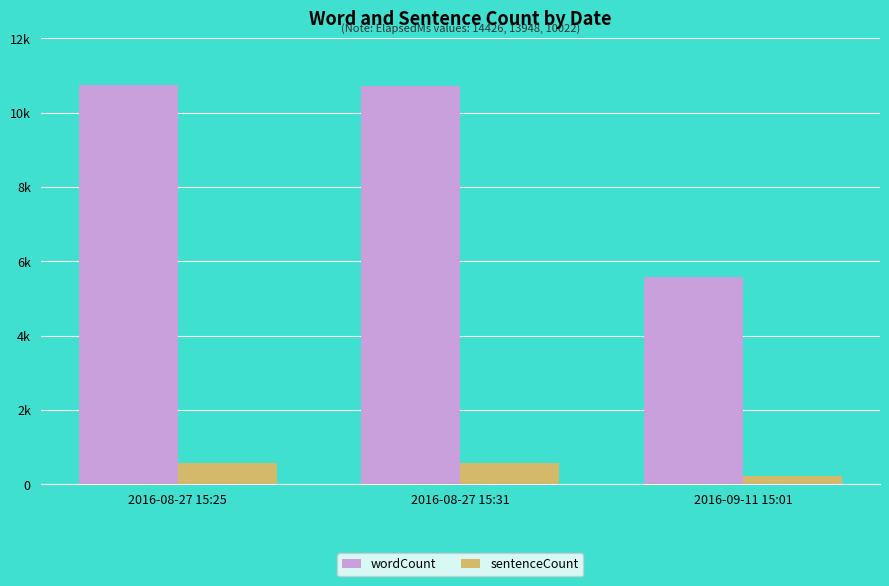

Reading right to left, extract all data points from this chart.

wordCount: 5572	10709	10760
sentenceCount: 226	568	576